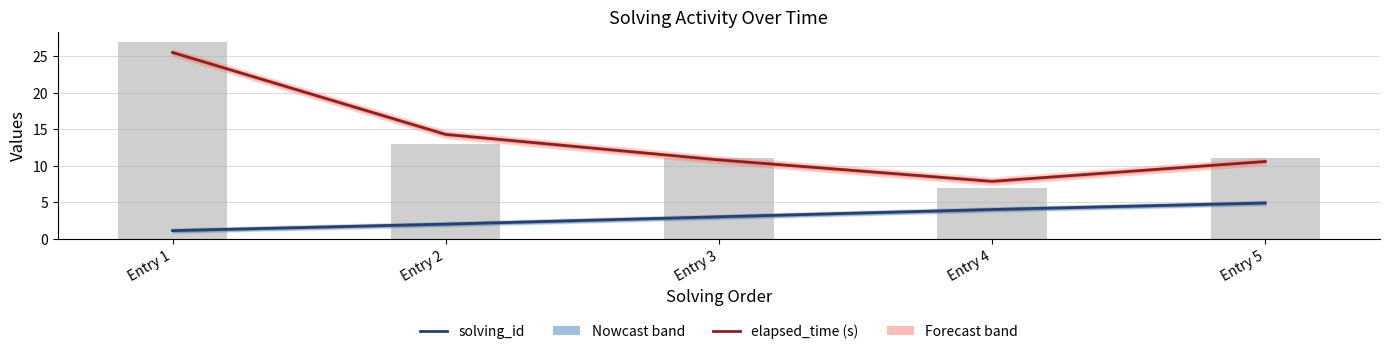

Are the bars horizontal?

No